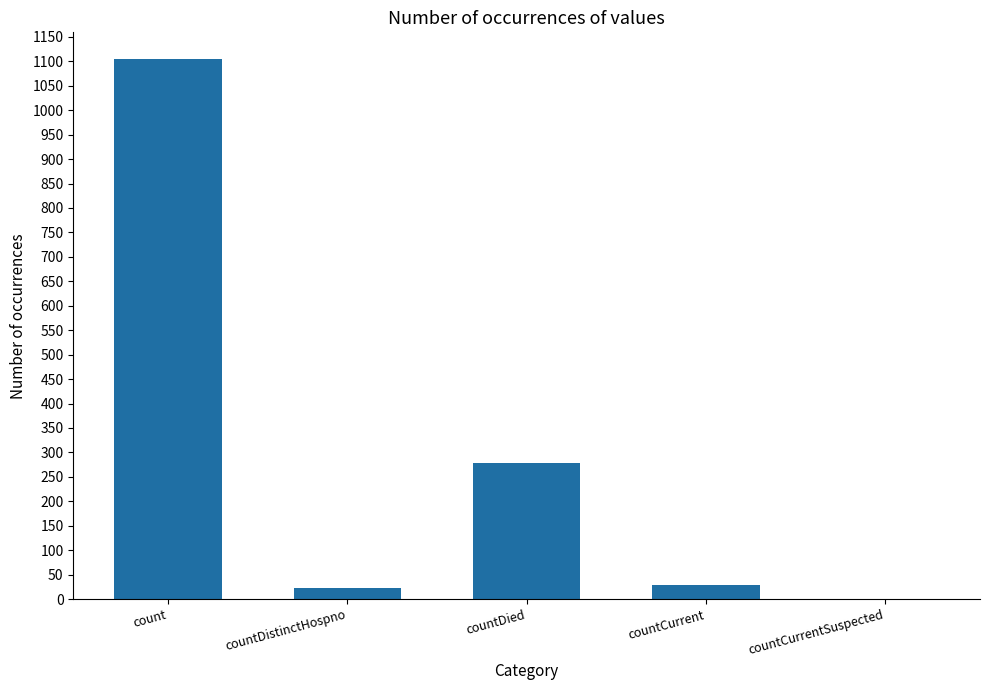

How many positive values are there?

4